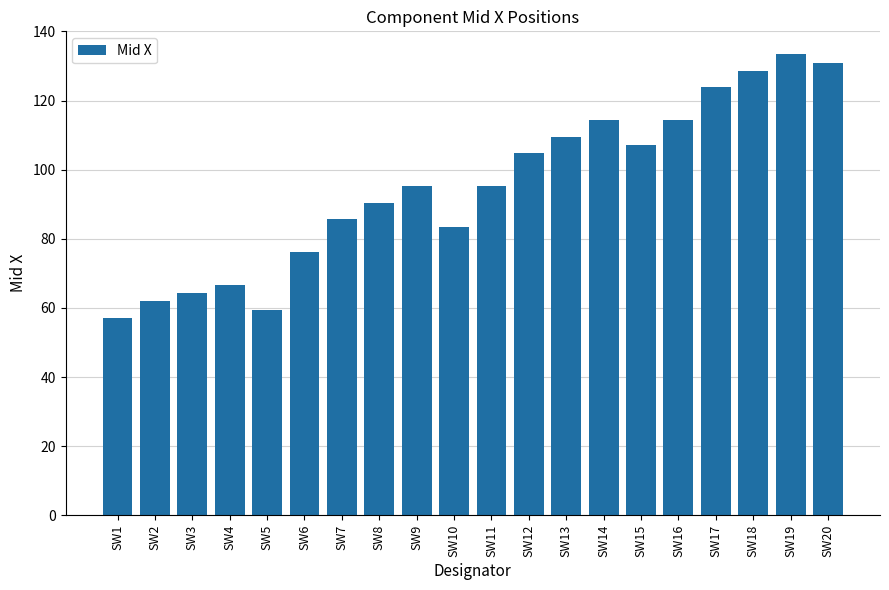

True or false: the data shows 58.3 at SW9.

False